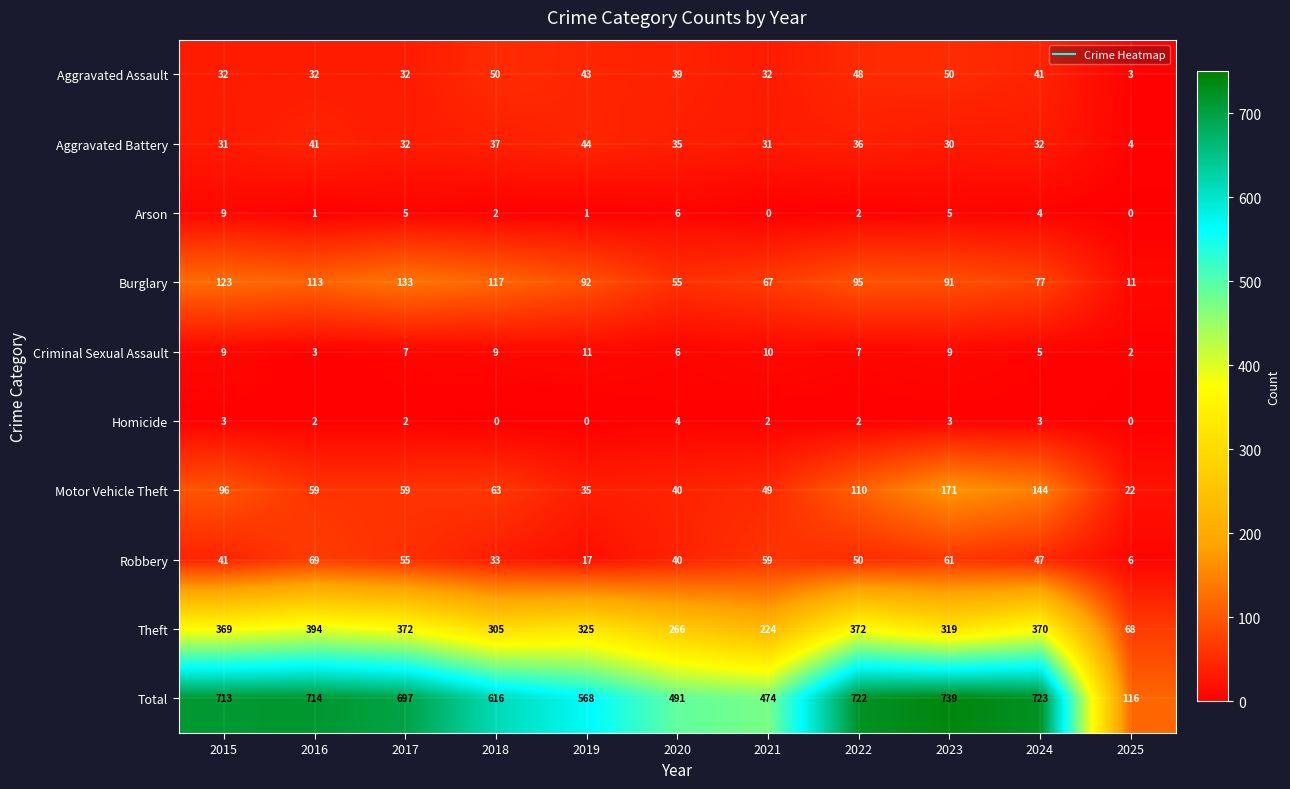

What is the minimum value for Aggravated Assault?

3